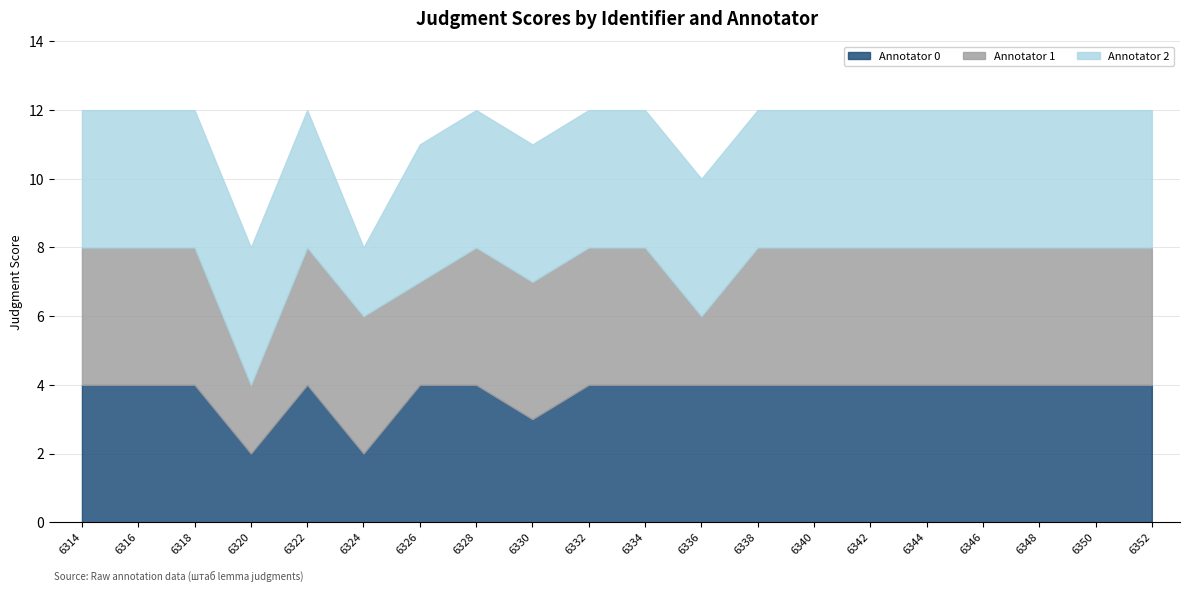

At which label is Annotator 1 closest to 3?

6326